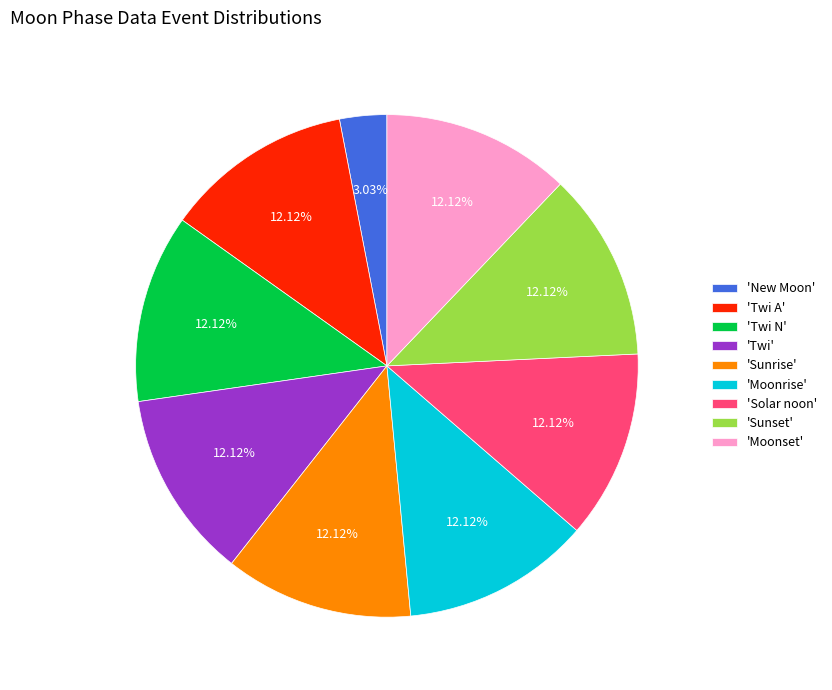

Which has a higher value, 'New Moon' or 'Sunset'?

'Sunset'